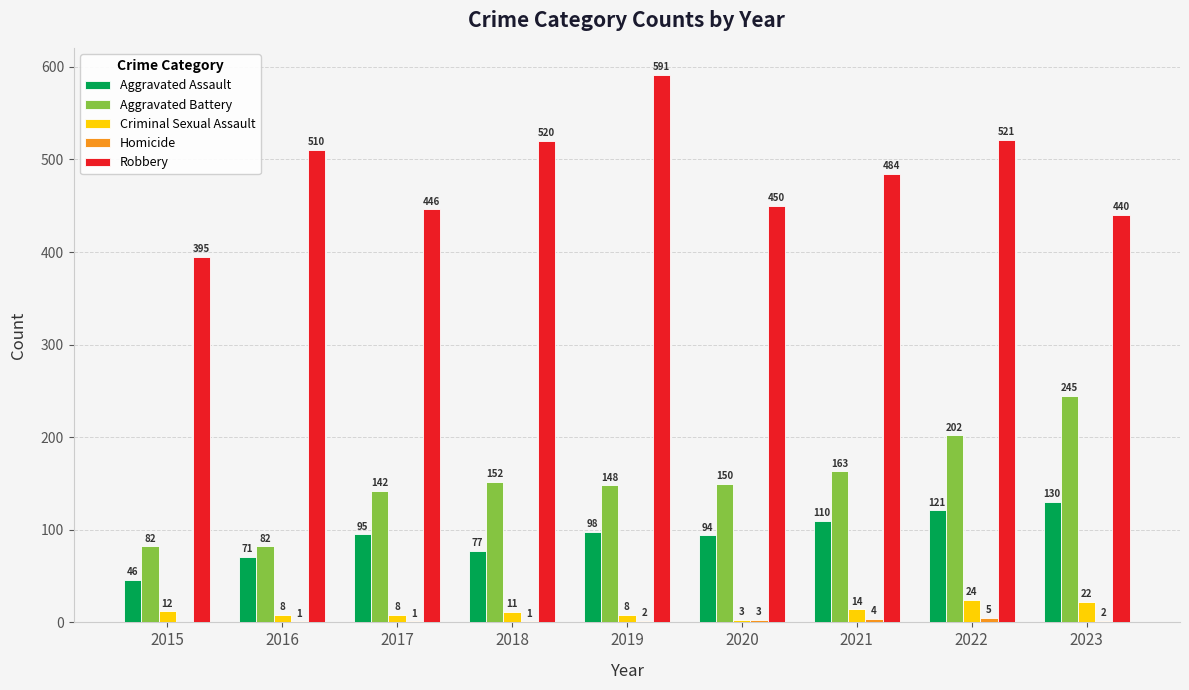

What is the maximum value for Robbery?

591